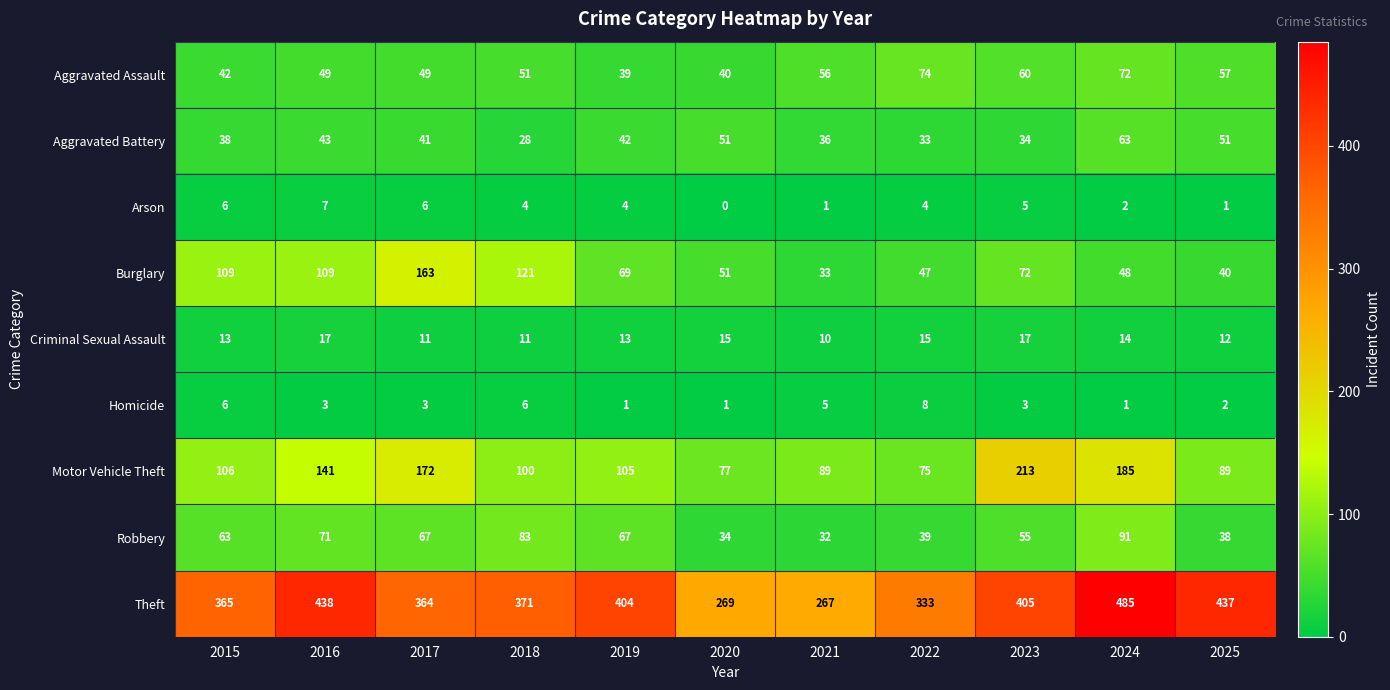

At which category does the chart reach its peak across all series?

2024